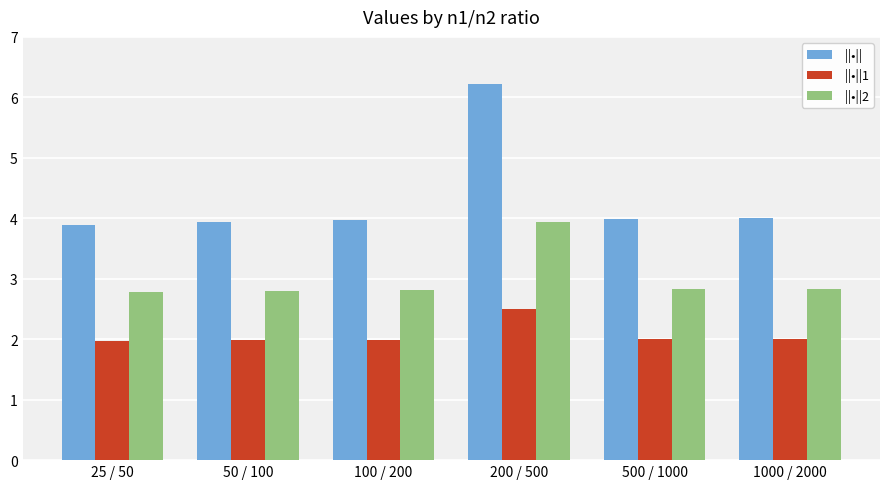

What is the difference between the highest and lowest values at 50 / 100?

2.0